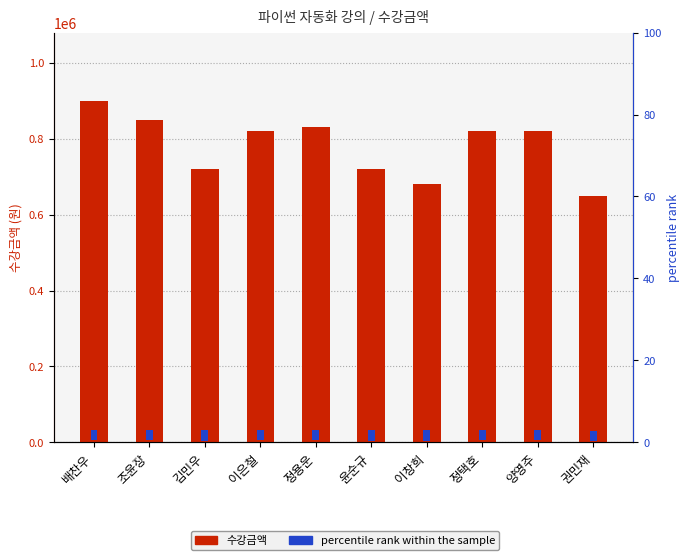

What is the sum of the 수강금액 values at 배찬우 and 이은철?

1720000.0